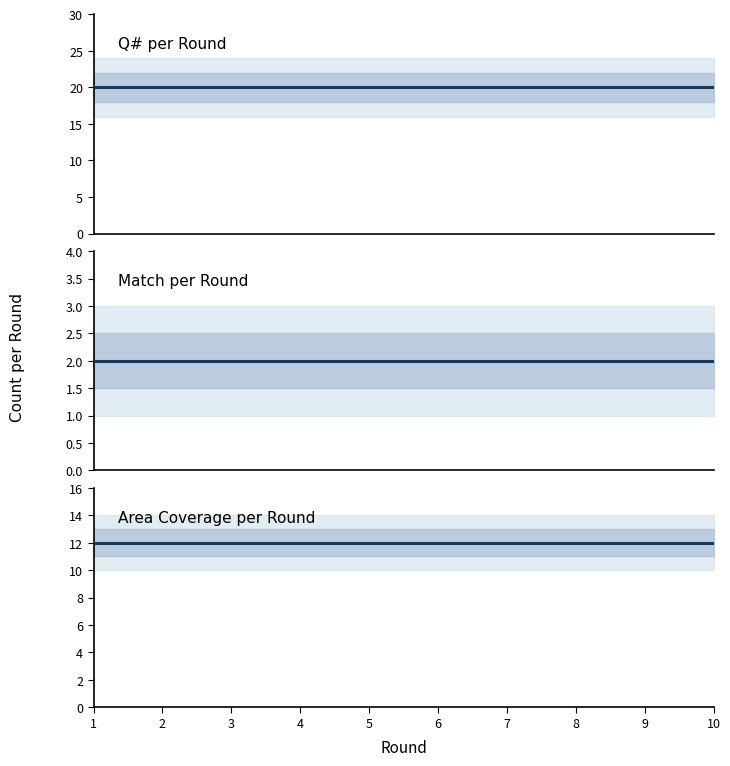

What is the minimum value for Q# per Round?

20